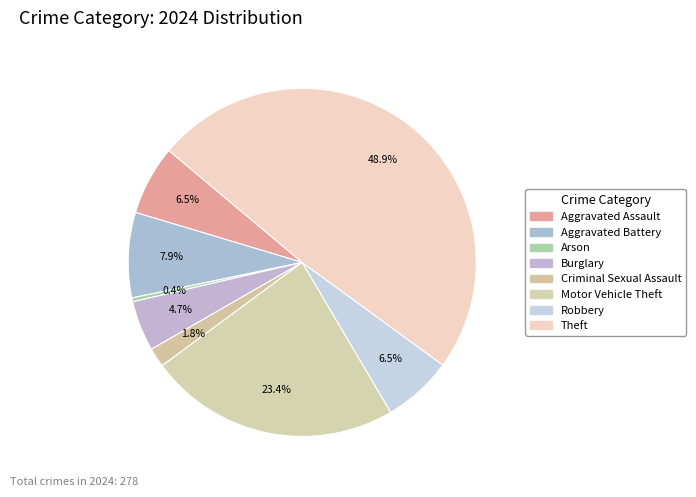

Is there any slice that represents more than half of the pie?

No